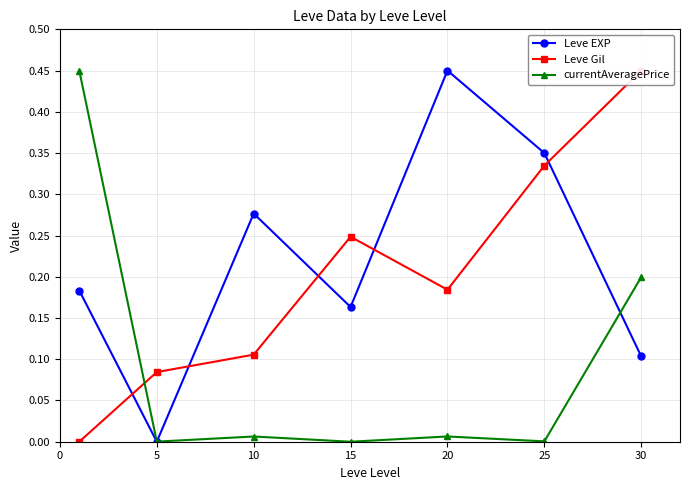

What is the difference between the second highest and second lowest values in the Leve Gil series?

0.3